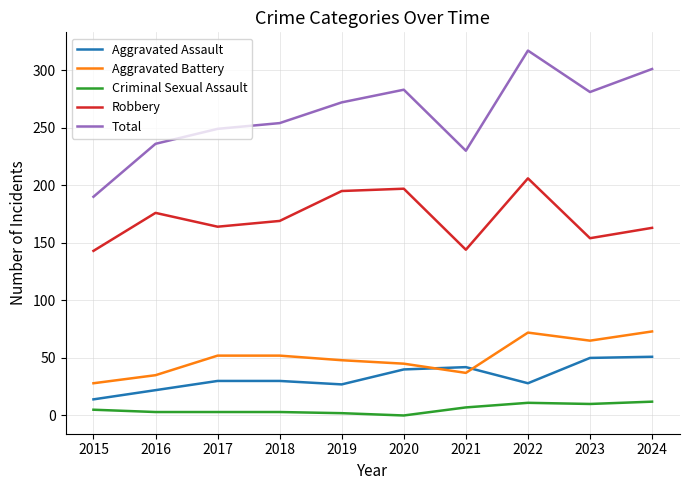

At which category is the sum across all series the highest?

2022